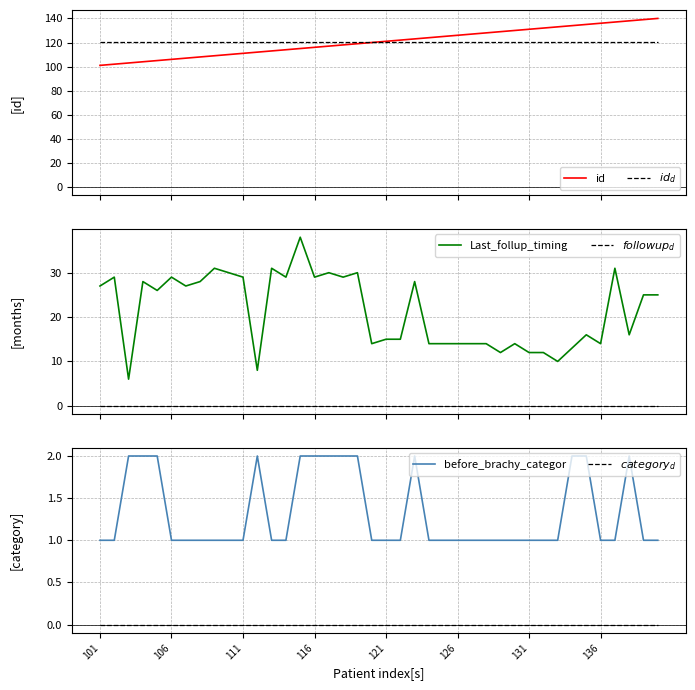

How many lines are shown in the chart?

6